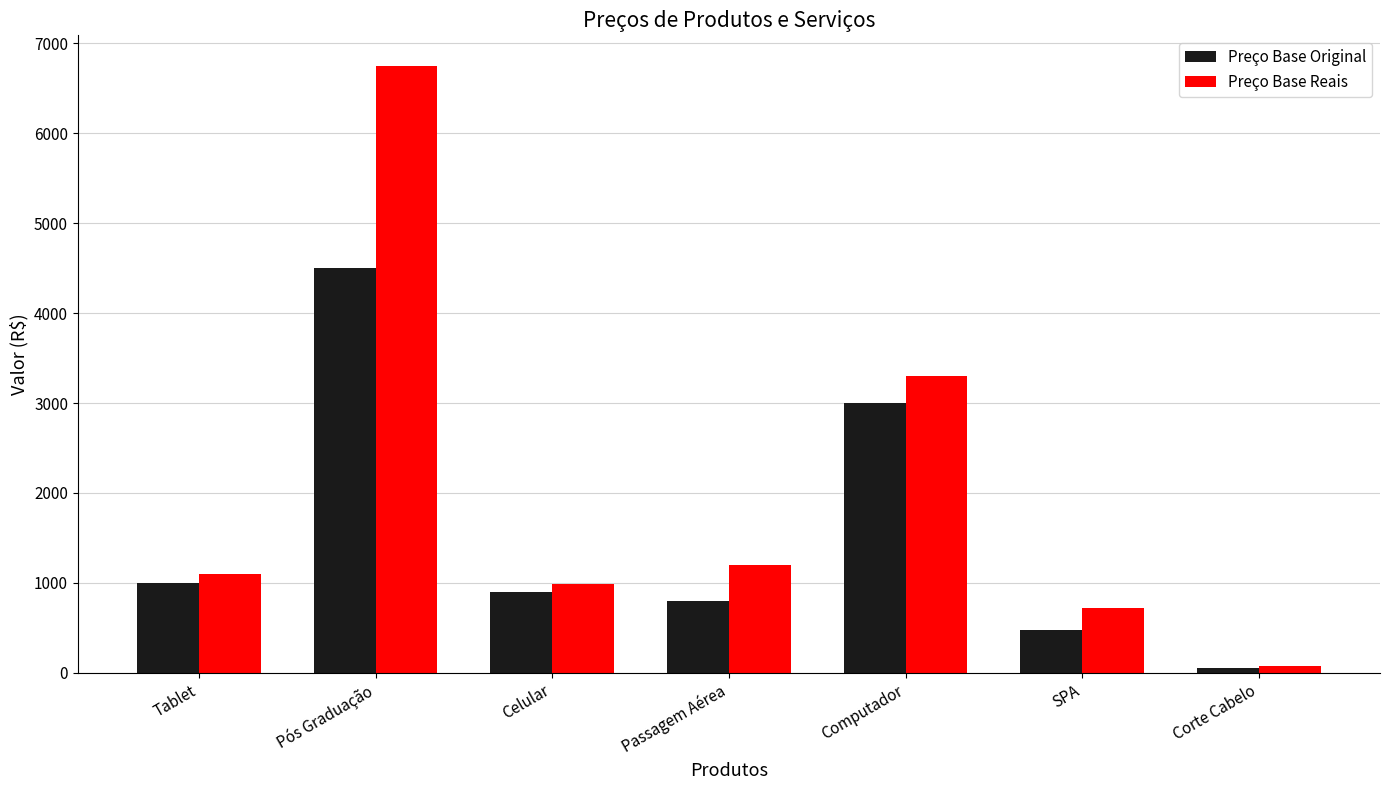

At which label does Preço Base Reais reach its peak?

Pós Graduação